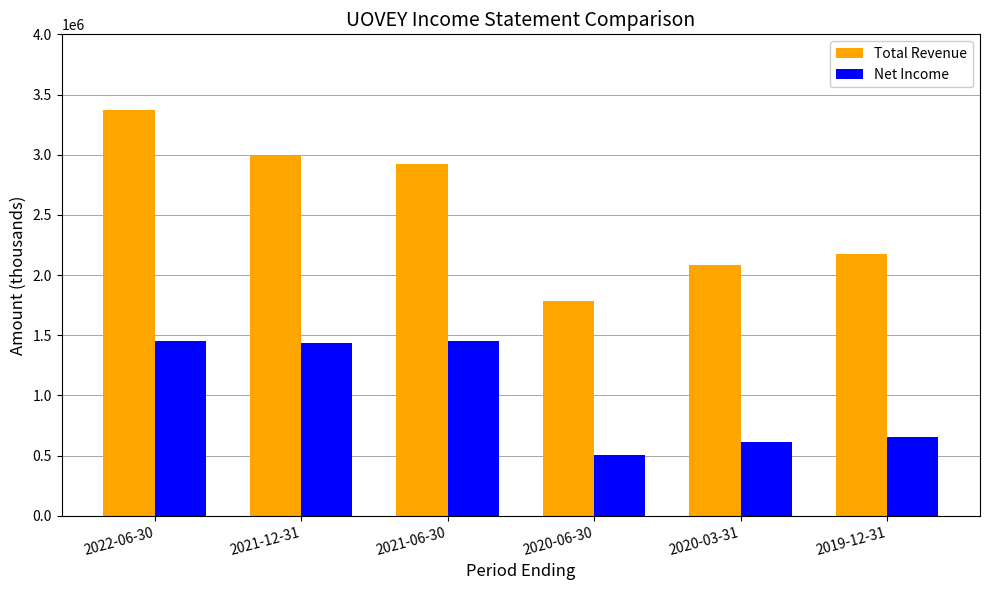

The Total Revenue series shows 3328430 at 2019-12-31. True or false?

False